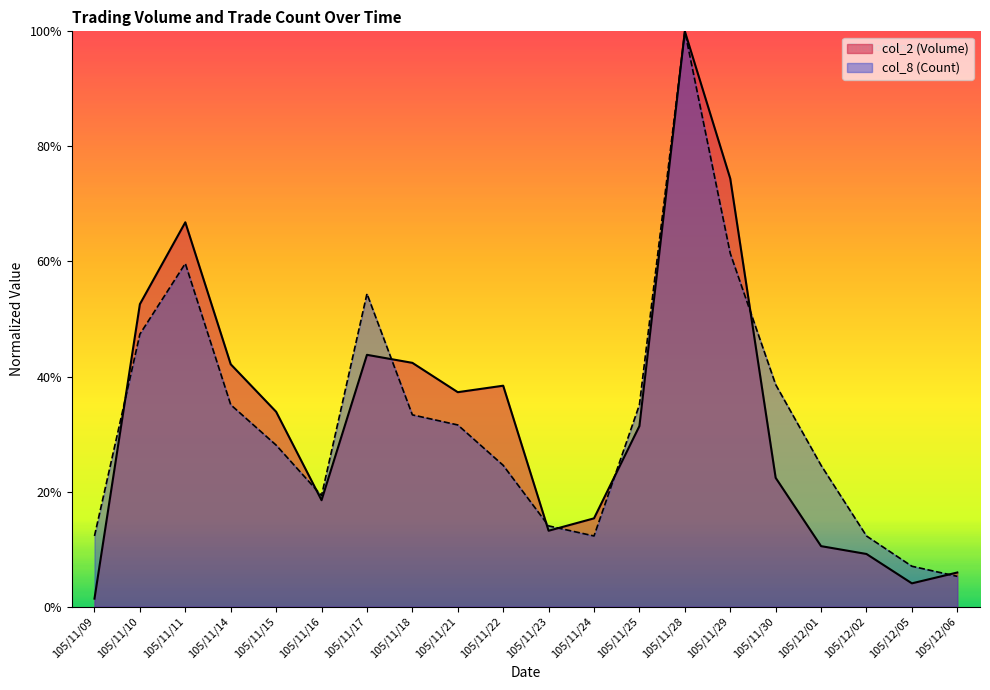

How many categories are shown in the chart?

20